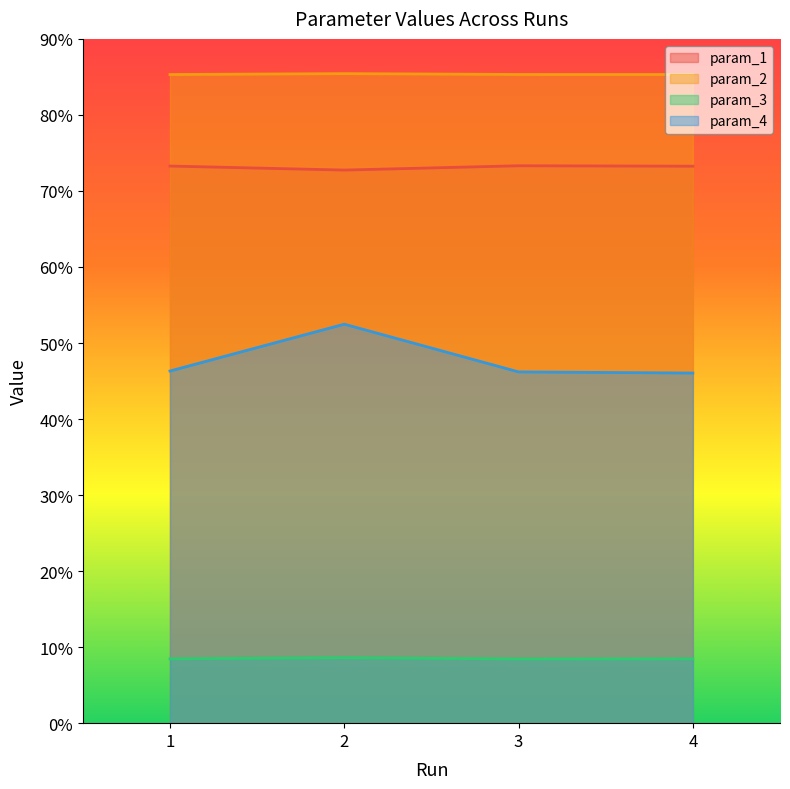

Which category has the highest value in the param_3 series?

2